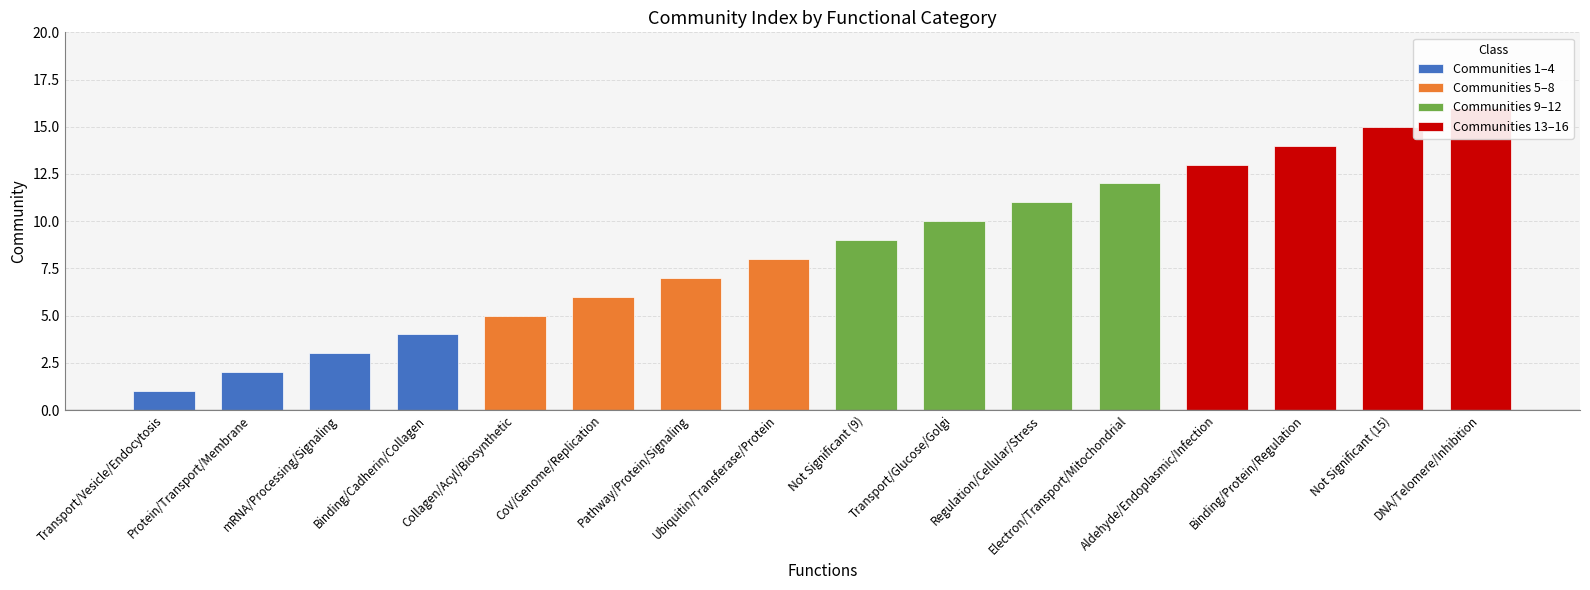

Which series changed the most between Transport/Vesicle/Endocytosis and mRNA/Processing/Signaling?

Communities 1–4